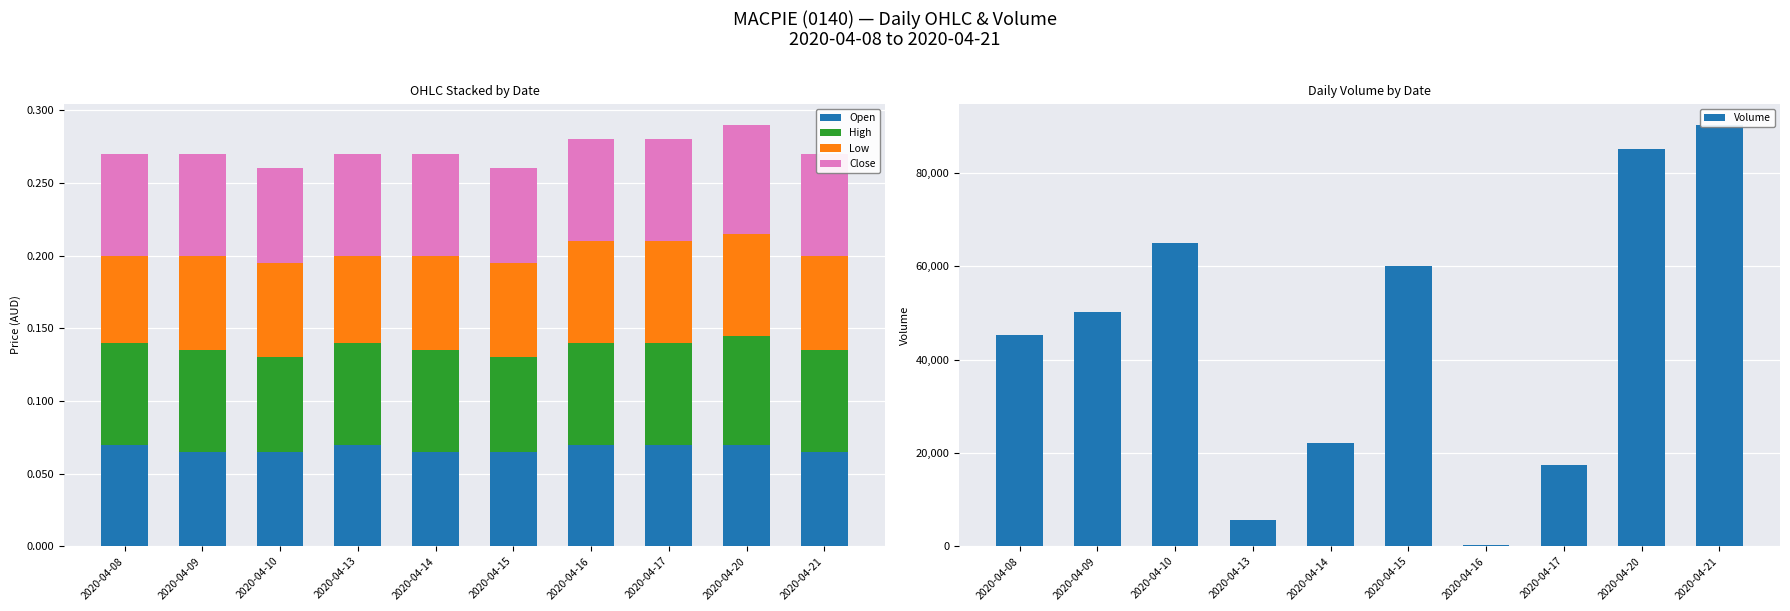

What is the difference between the Volume values at 2020-04-13 and 2020-04-16?

5400.0